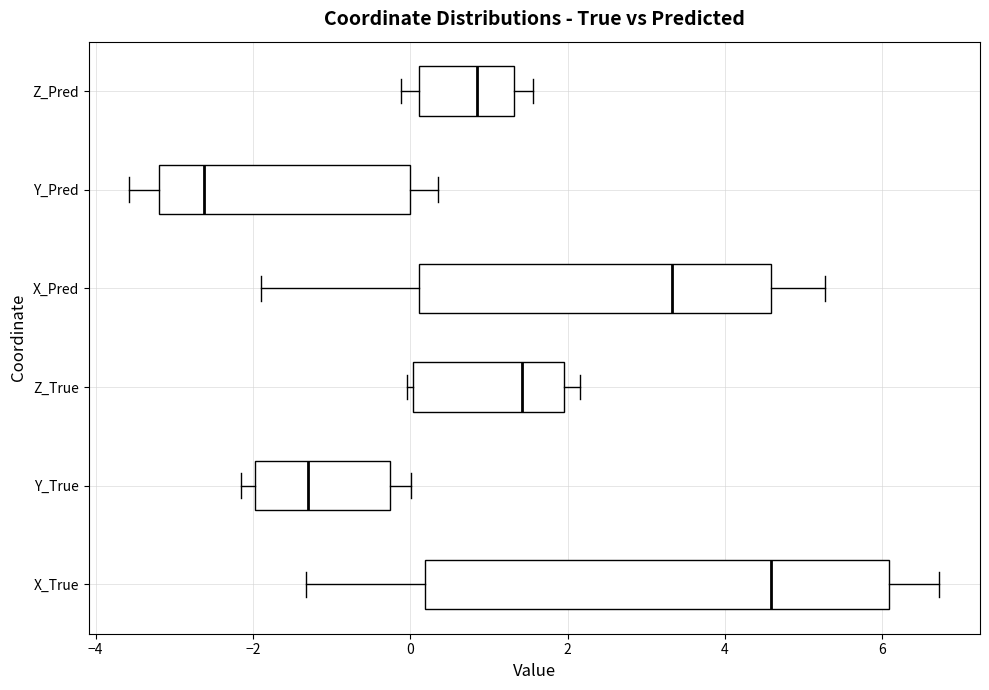

Which box's median line is the furthest to the right?

X_True